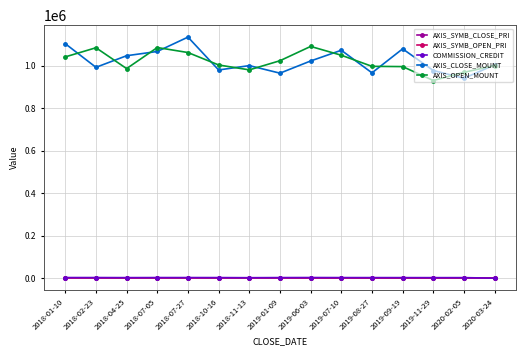

What is the greatest value displayed?

1134000